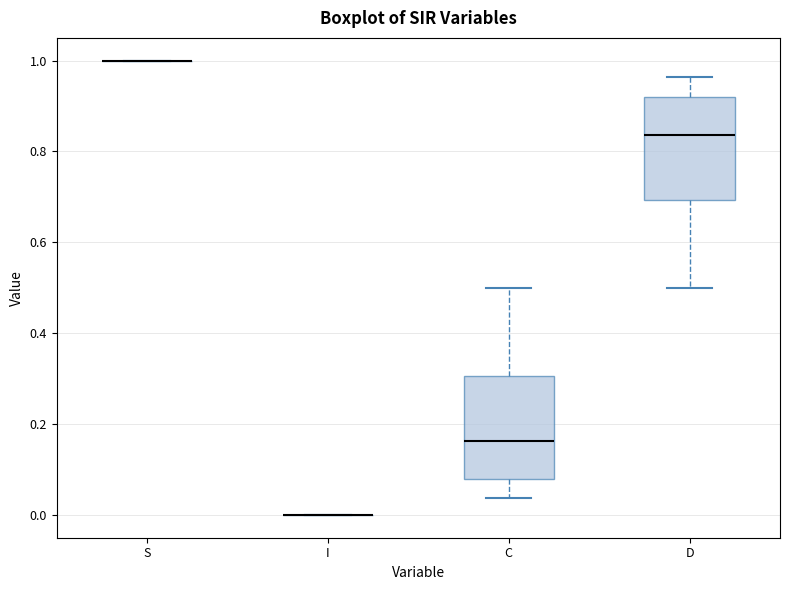

Reading left to right, read every box against the y-axis: the position of its median line, the range the box covers, and the ends of its whiskers. The values are not printed on the chart, so give them approximately, as read against the axis.

S: box collapsed to a line at 1.00, whiskers 1.00 to 1.00
I: box collapsed to a line at 0.00, whiskers 0.00 to 0.00
C: median 0.16, box 0.08 to 0.30, whiskers 0.04 to 0.50
D: median 0.84, box 0.70 to 0.92, whiskers 0.50 to 0.96